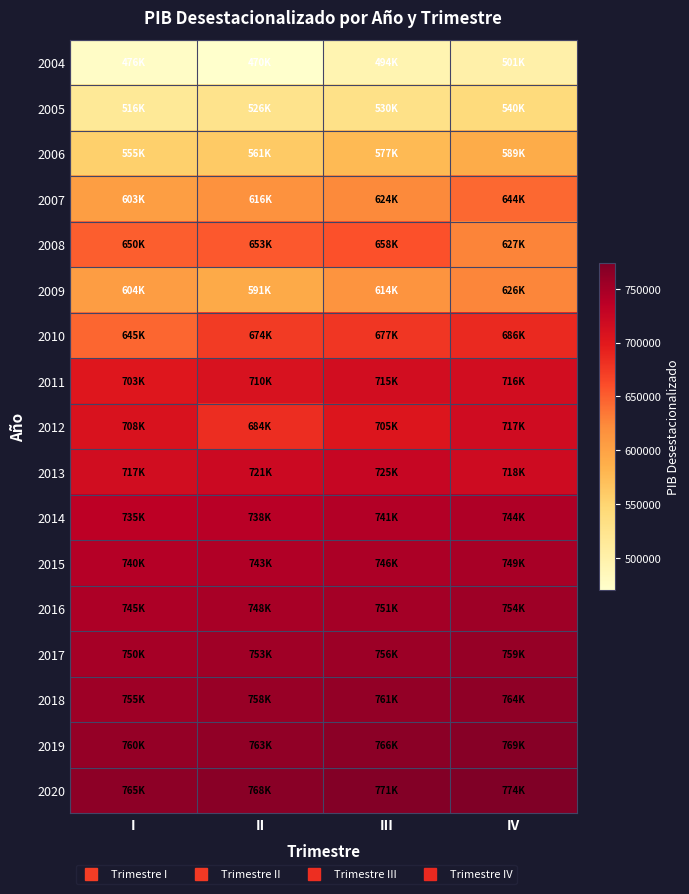

At which category does the chart reach its minimum across all series?

II